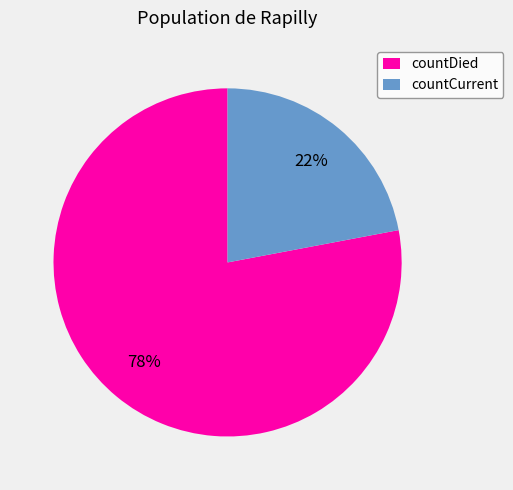

To the nearest percent, what is the average slice percentage?

50%